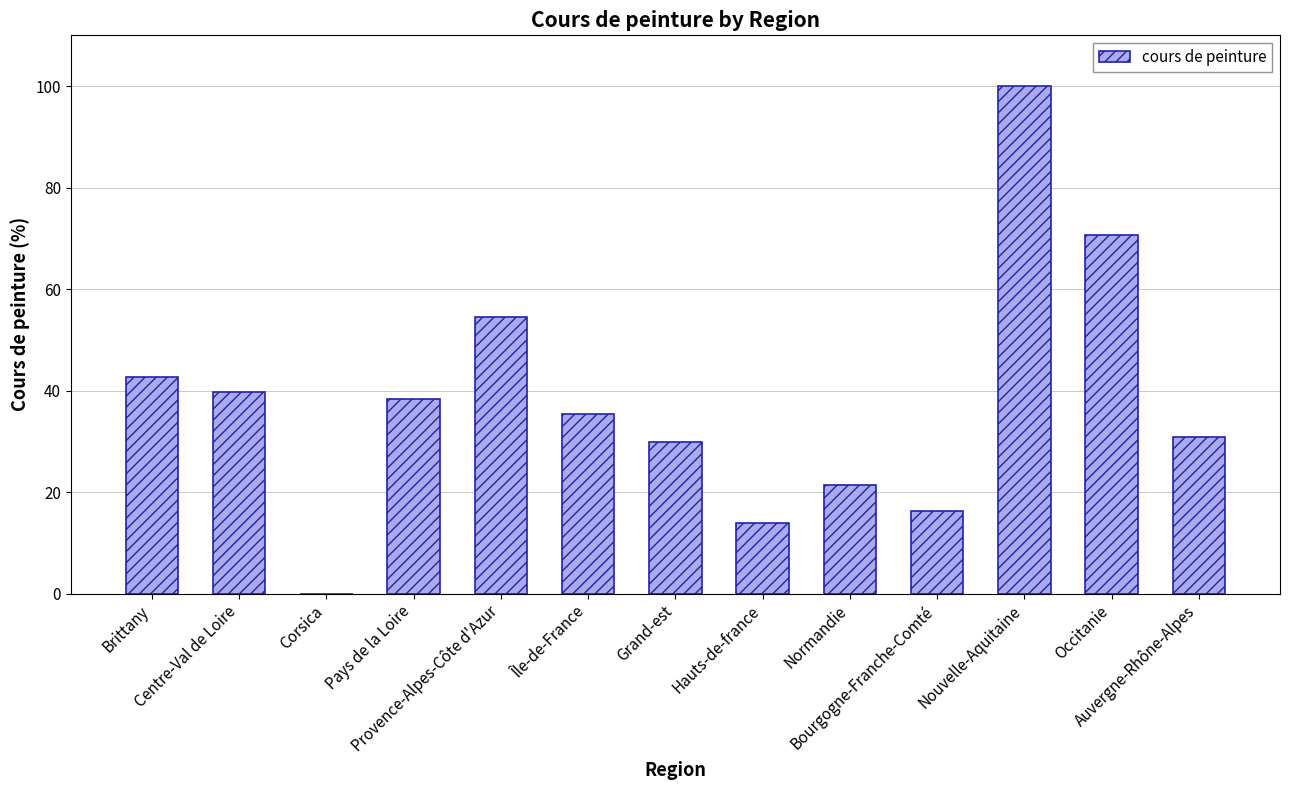

What is the greatest value displayed?

100.0